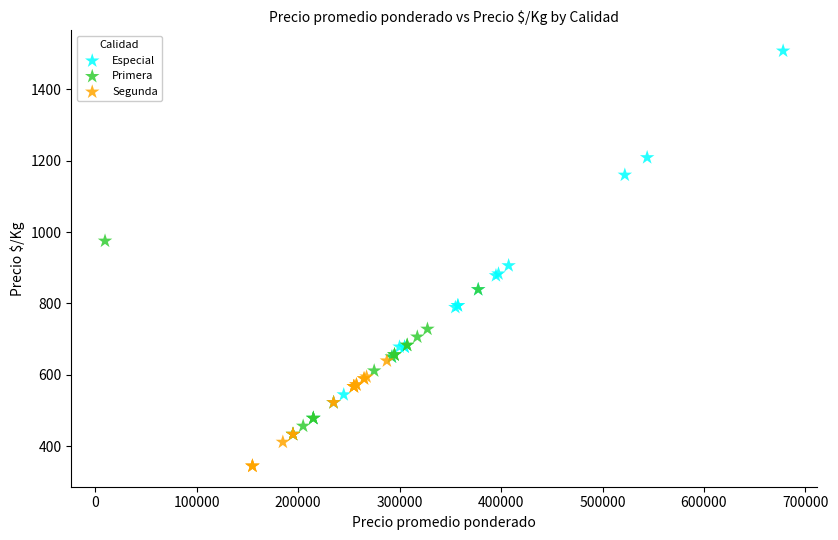

Which series contains the lowest Y value?

Segunda